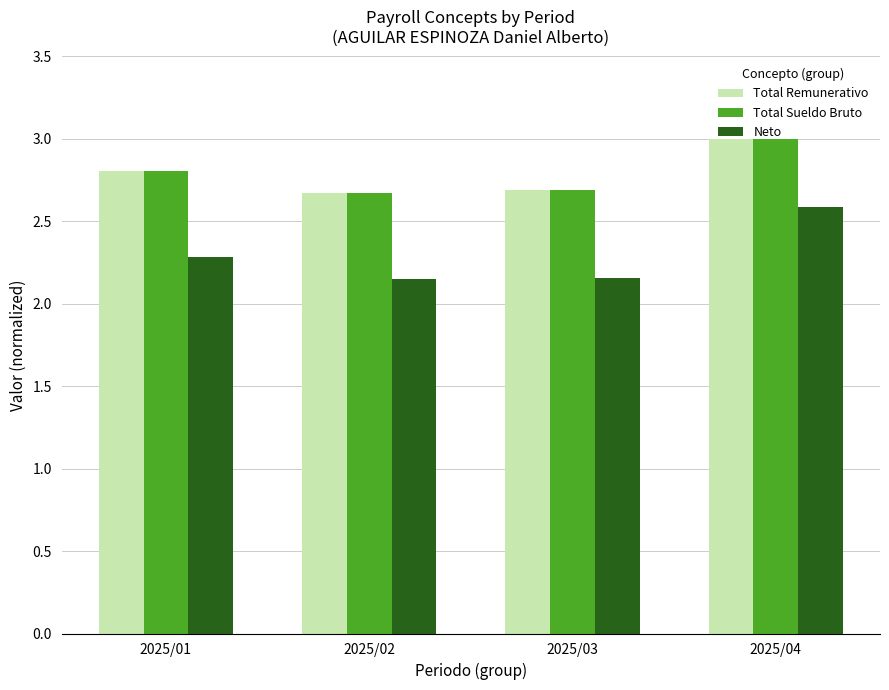

Is the value of Neto at 2025/04 greater than the value of Total Remunerativo at 2025/01?

No